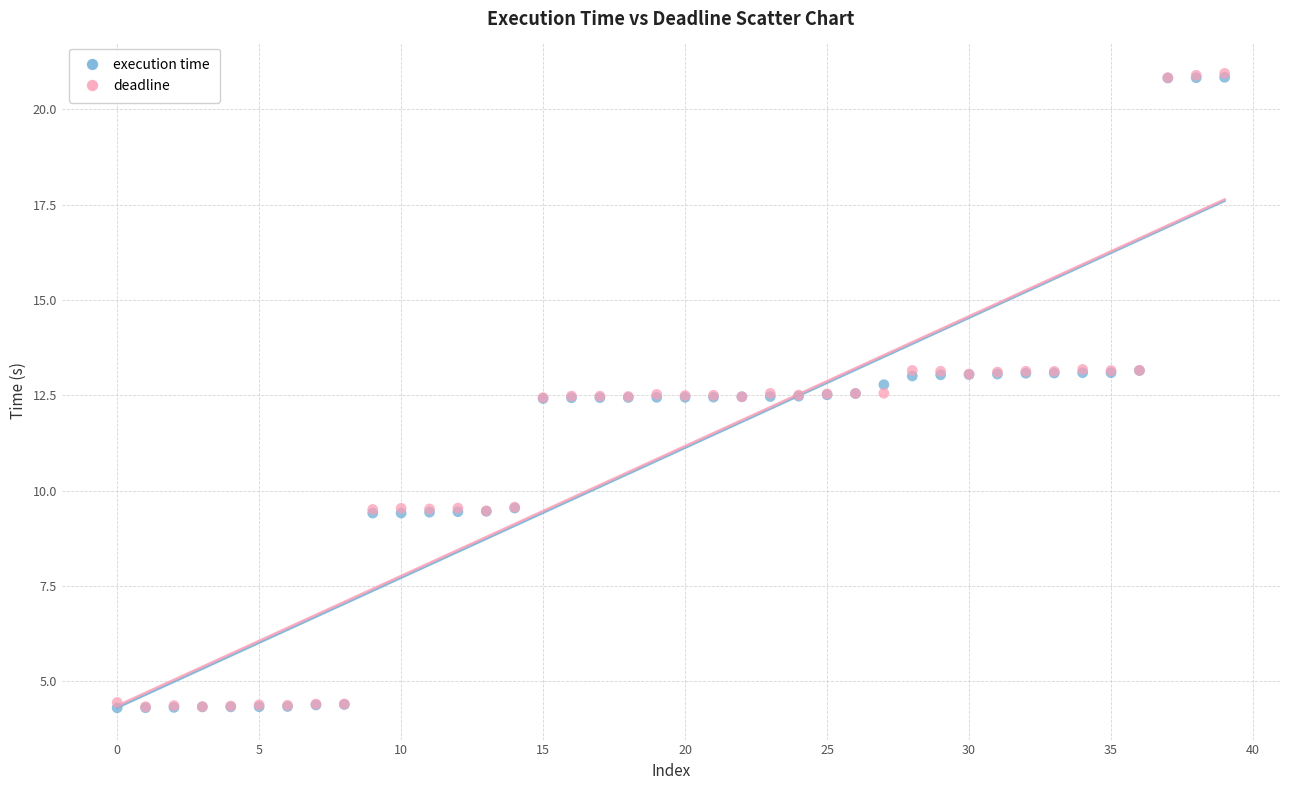

What are all the series names shown in the legend?

execution time, deadline